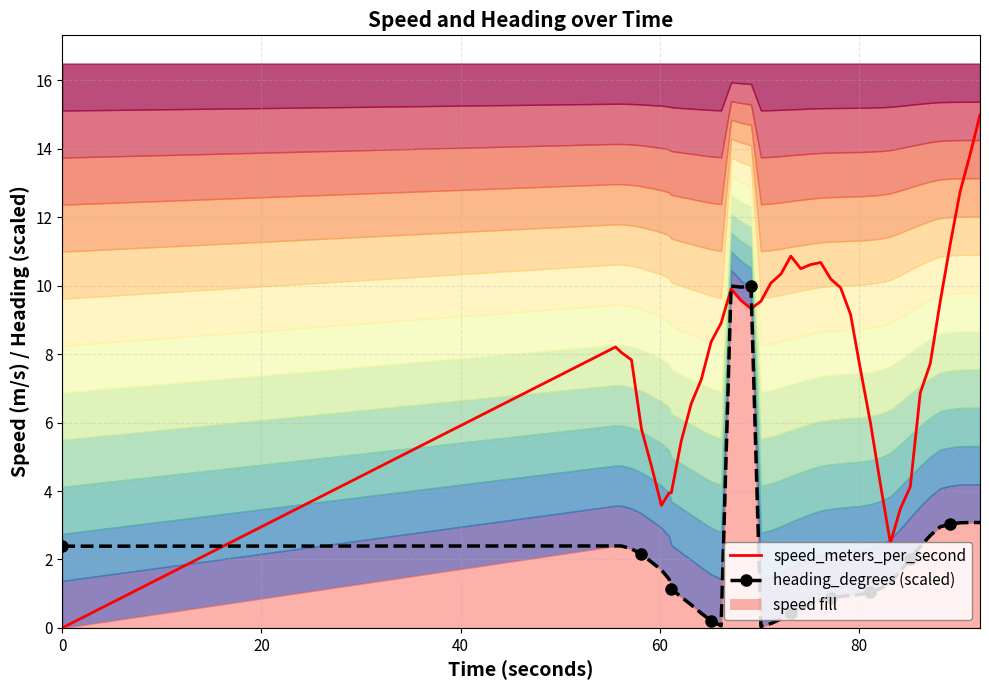

The value of speed_meters_per_second at 15 is 16.4. True or false?

False